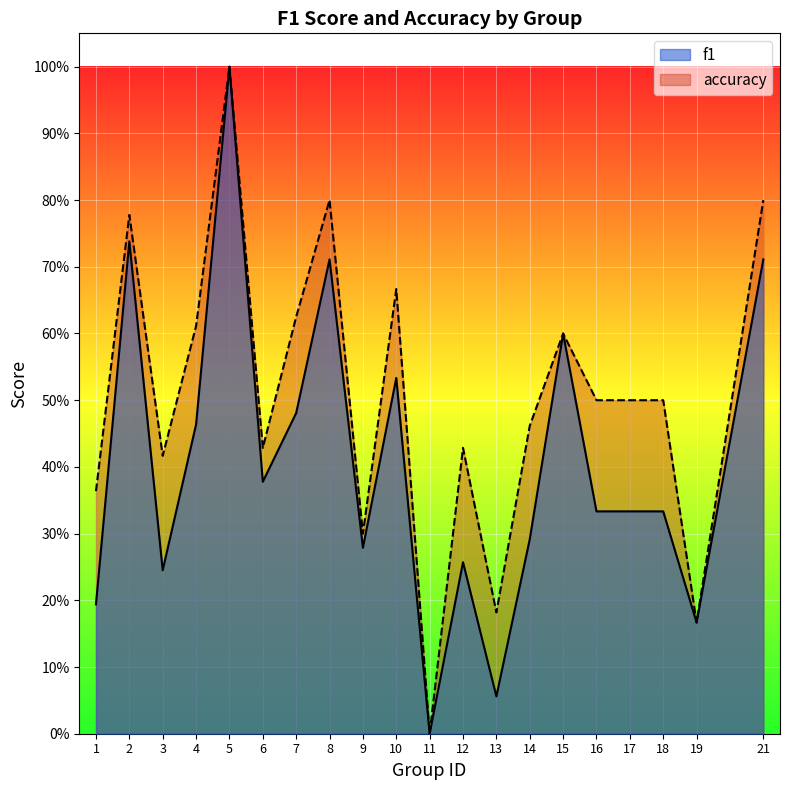

What is the difference between the second highest and second lowest values in the f1 series?

0.7